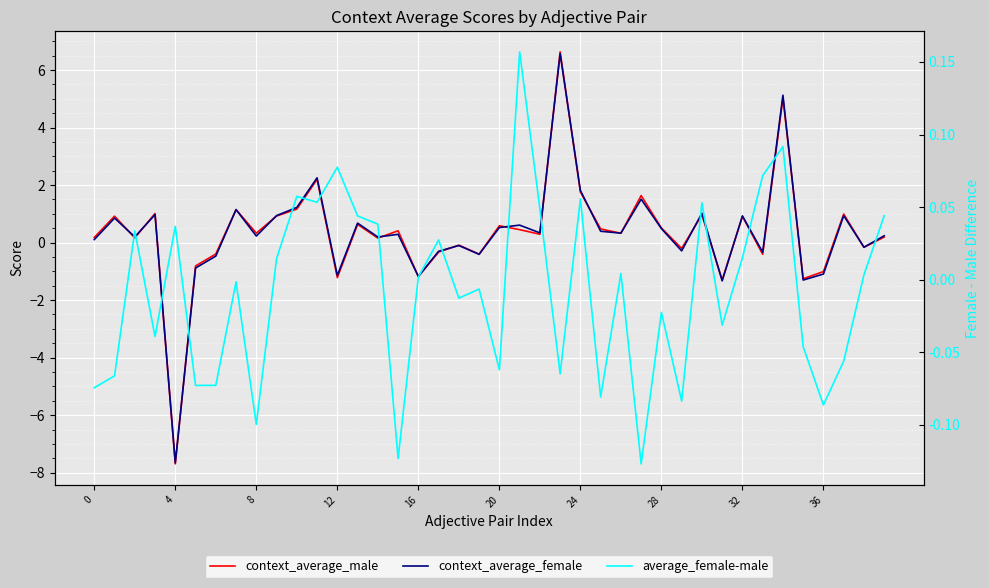

How many values in the context_average_male series exceed 0?

26